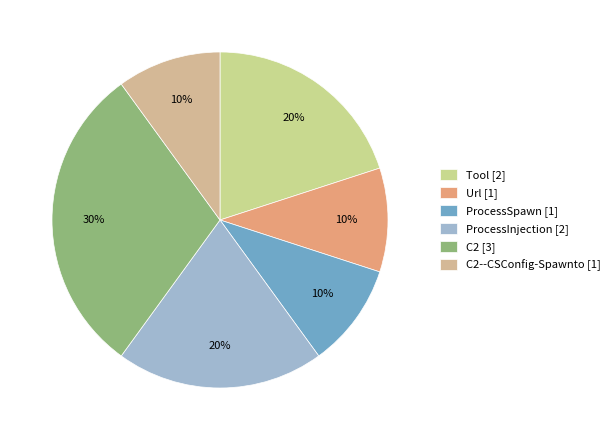

Is there any slice that represents more than half of the pie?

No